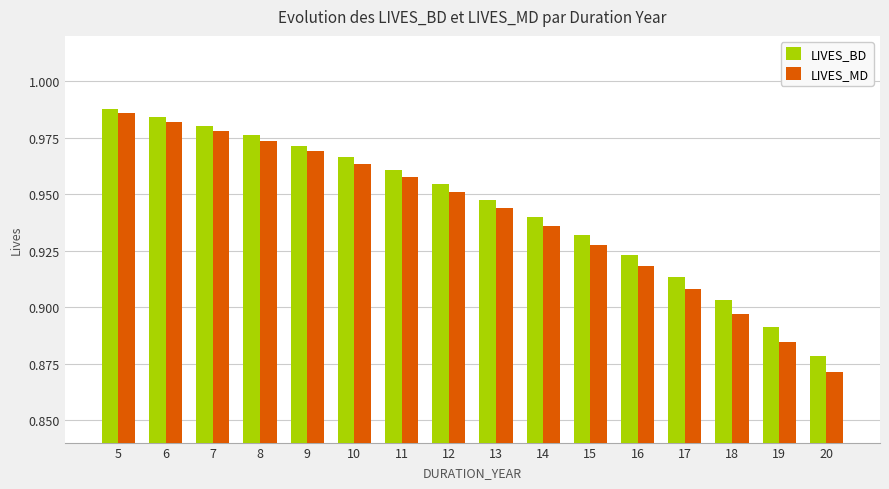

At how many categories does at least one series exceed 0?

16